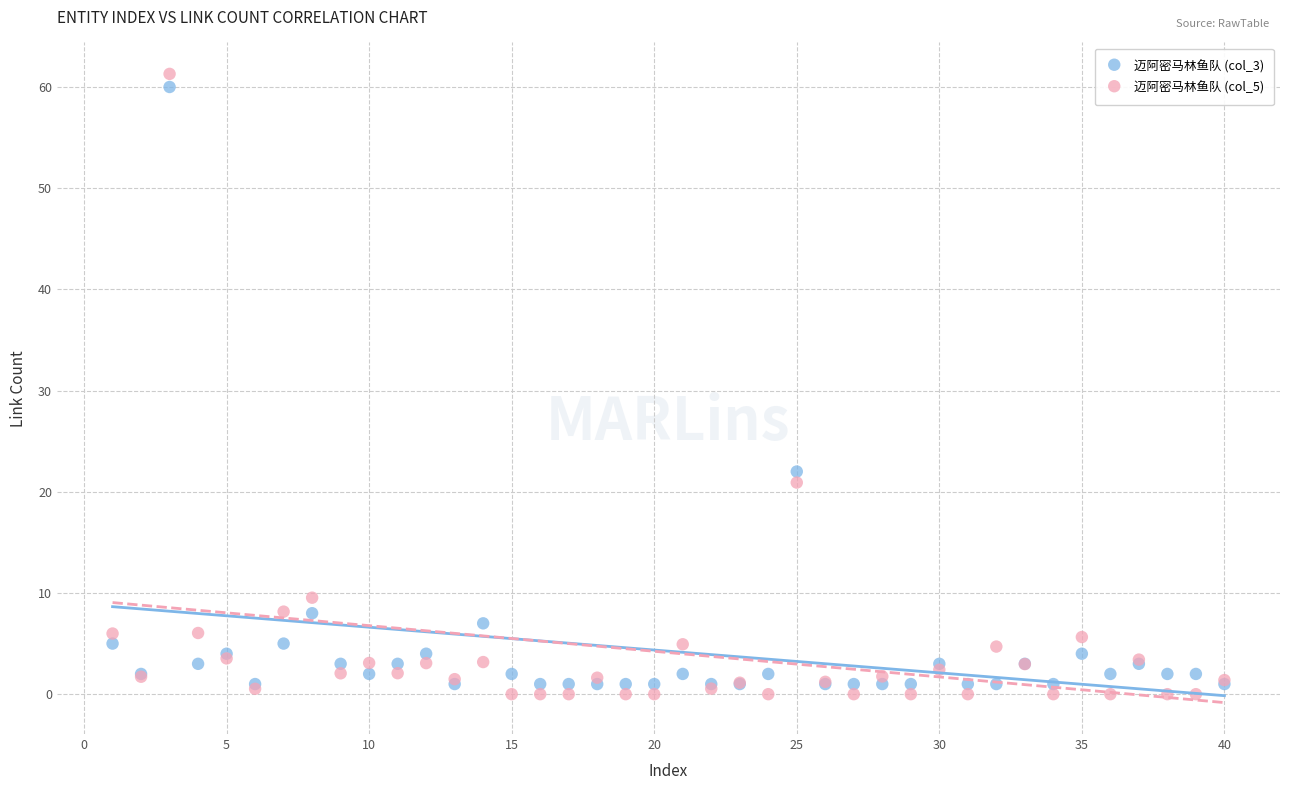

Across all series, what Y value is closest to 30?

22.0